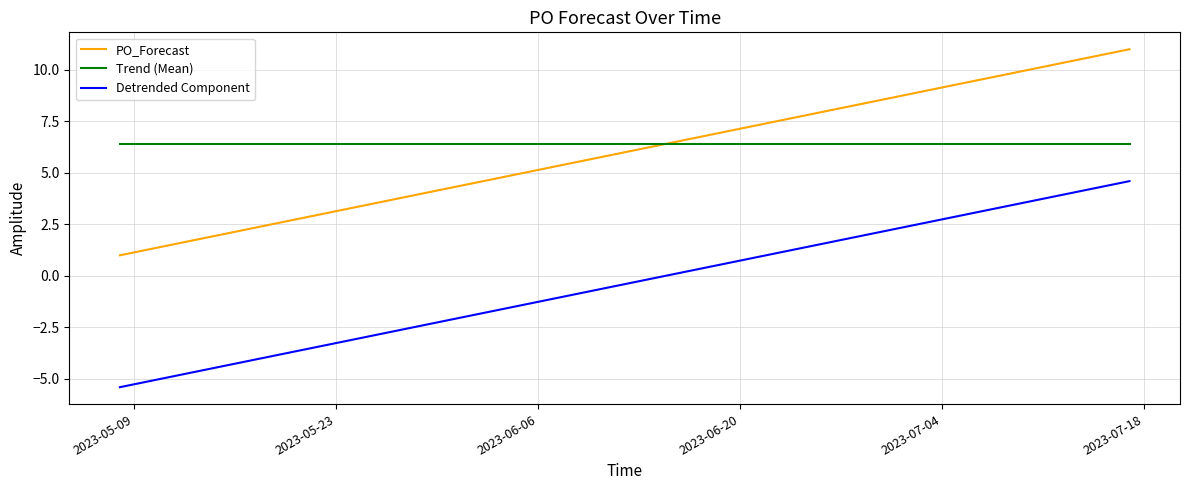

What is the highest value of the PO_Forecast series?

11.0